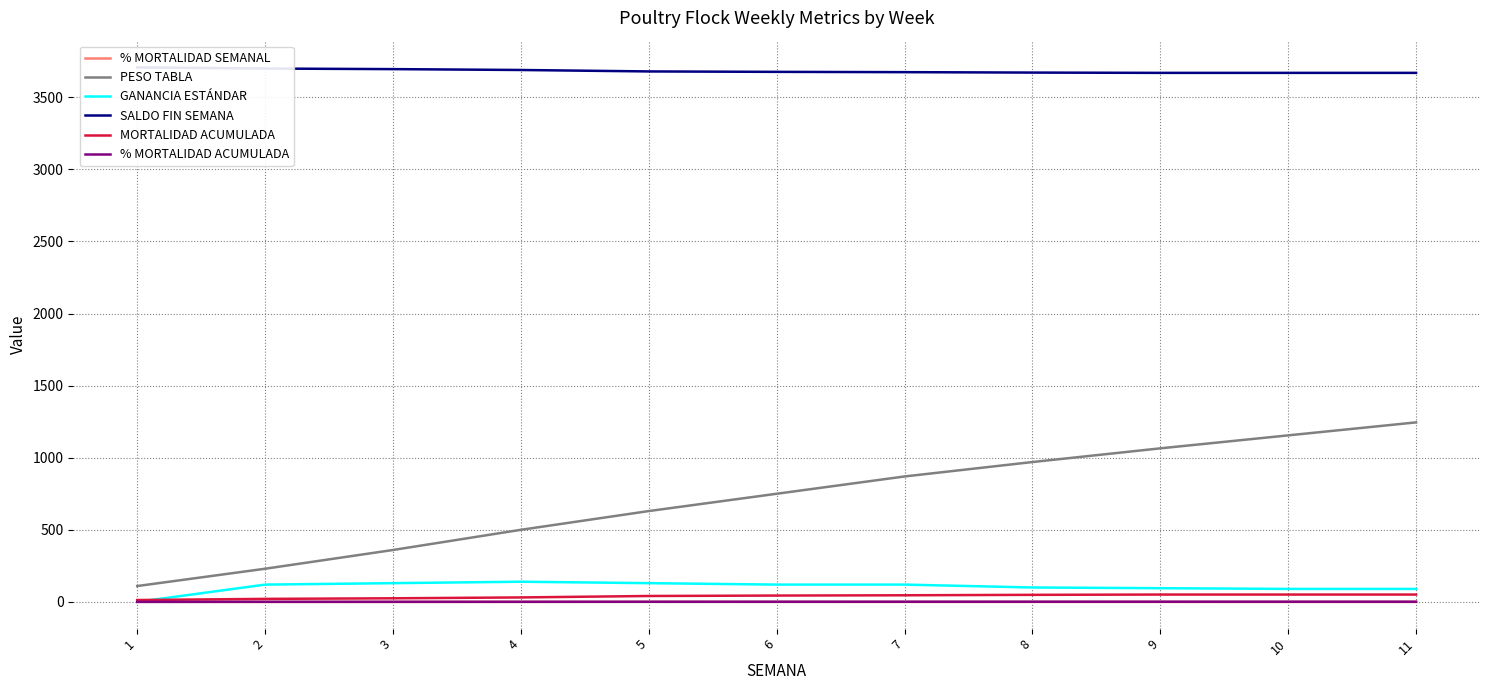

True or false: PESO TABLA and SALDO FIN SEMANA intersect in this chart.

False